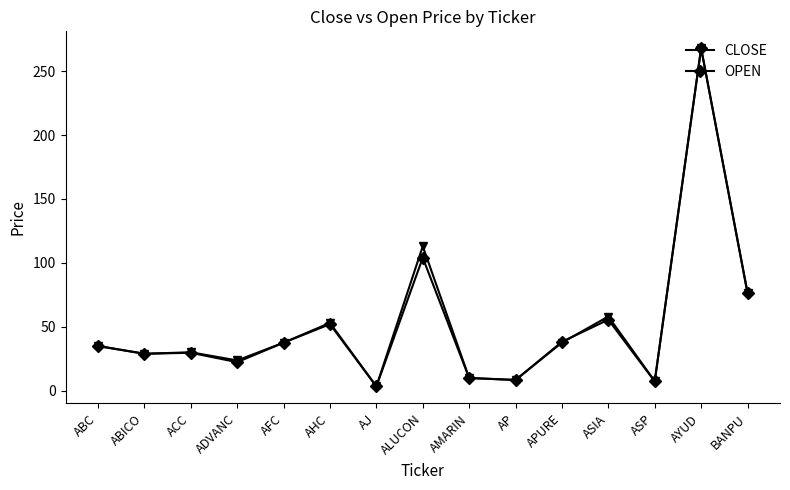

The value of OPEN at ADVANC is 22.3. True or false?

True